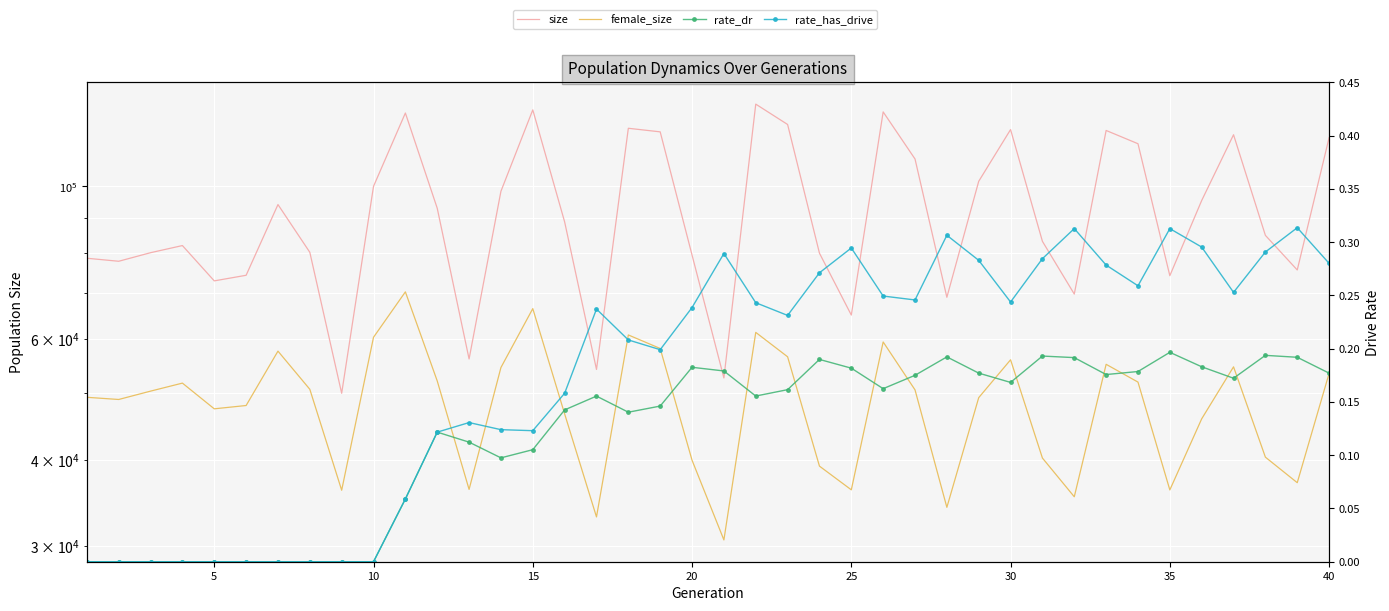

In rate_has_drive, how many points are higher than both neighbors (excluding endpoints)?

8